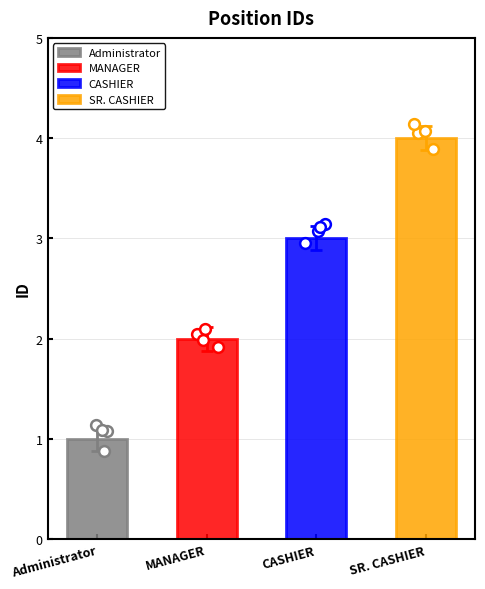

What is the change in value from Administrator to CASHIER?

+2